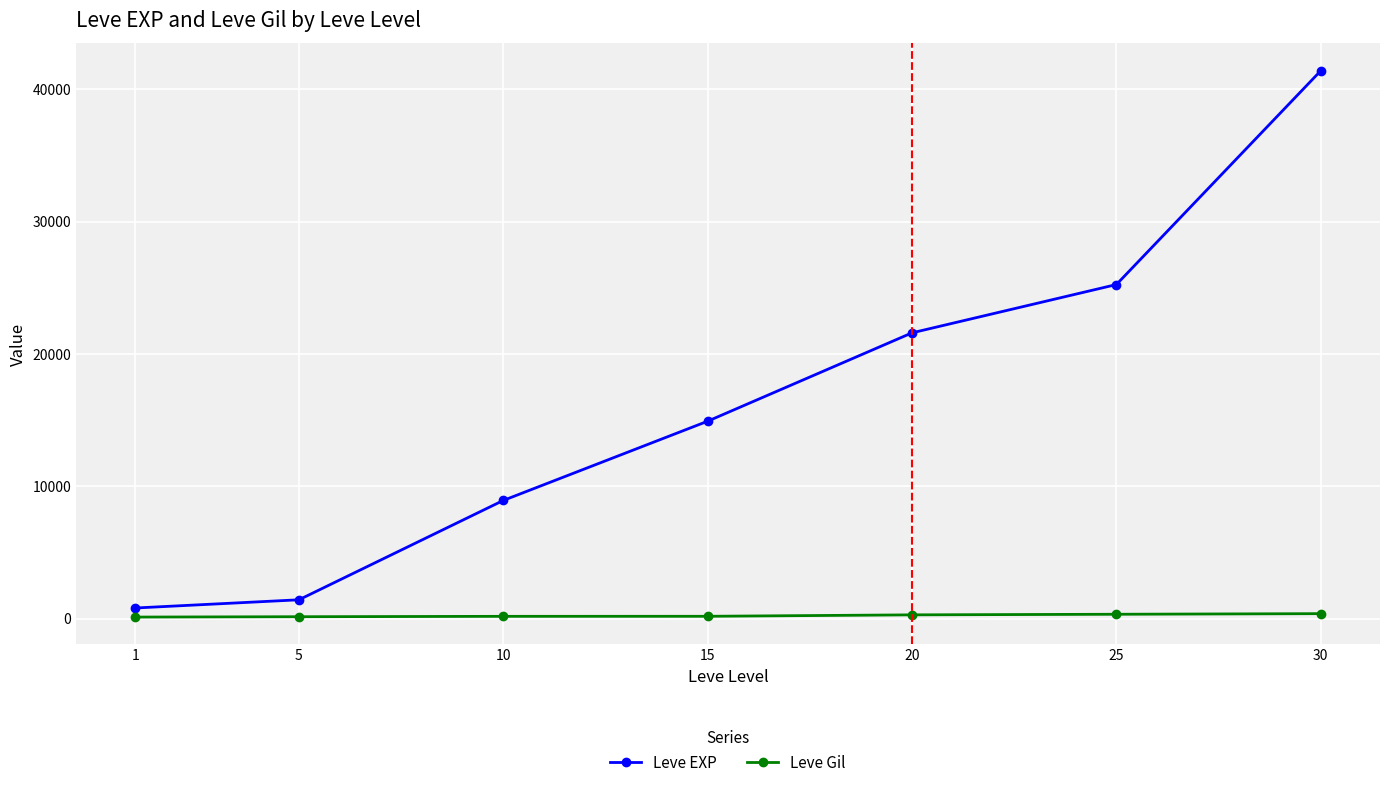

True or false: Leve EXP has more than 1 points higher than both neighbors.

False